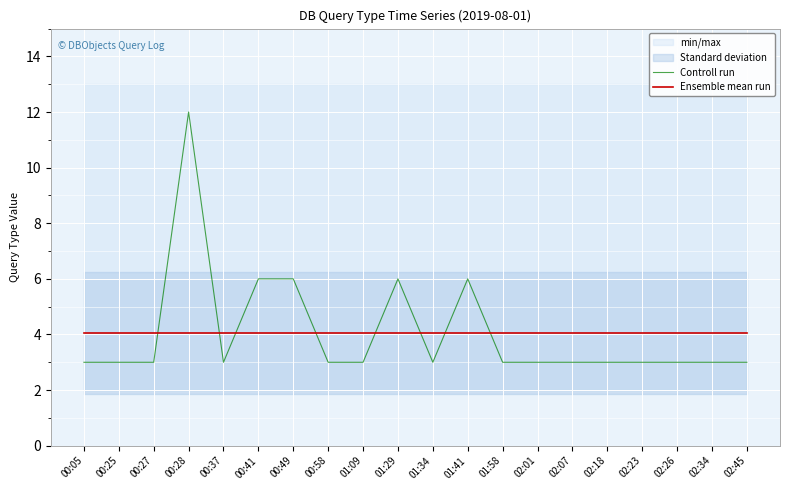

Reading left to right, transcribe all the data shown in this chart.

Controll run: 00:05=3.0	00:25=3.0	00:27=3.0	00:28=12.0	00:37=3.0	00:41=6.0	00:49=6.0	00:58=3.0	01:09=3.0	01:29=6.0	01:34=3.0	01:41=6.0	01:58=3.0	02:01=3.0	02:07=3.0	02:18=3.0	02:23=3.0	02:26=3.0	02:34=3.0	02:45=3.0
Ensemble mean run: 00:05=4.0	00:25=4.0	00:27=4.0	00:28=4.0	00:37=4.0	00:41=4.0	00:49=4.0	00:58=4.0	01:09=4.0	01:29=4.0	01:34=4.0	01:41=4.0	01:58=4.0	02:01=4.0	02:07=4.0	02:18=4.0	02:23=4.0	02:26=4.0	02:34=4.0	02:45=4.0